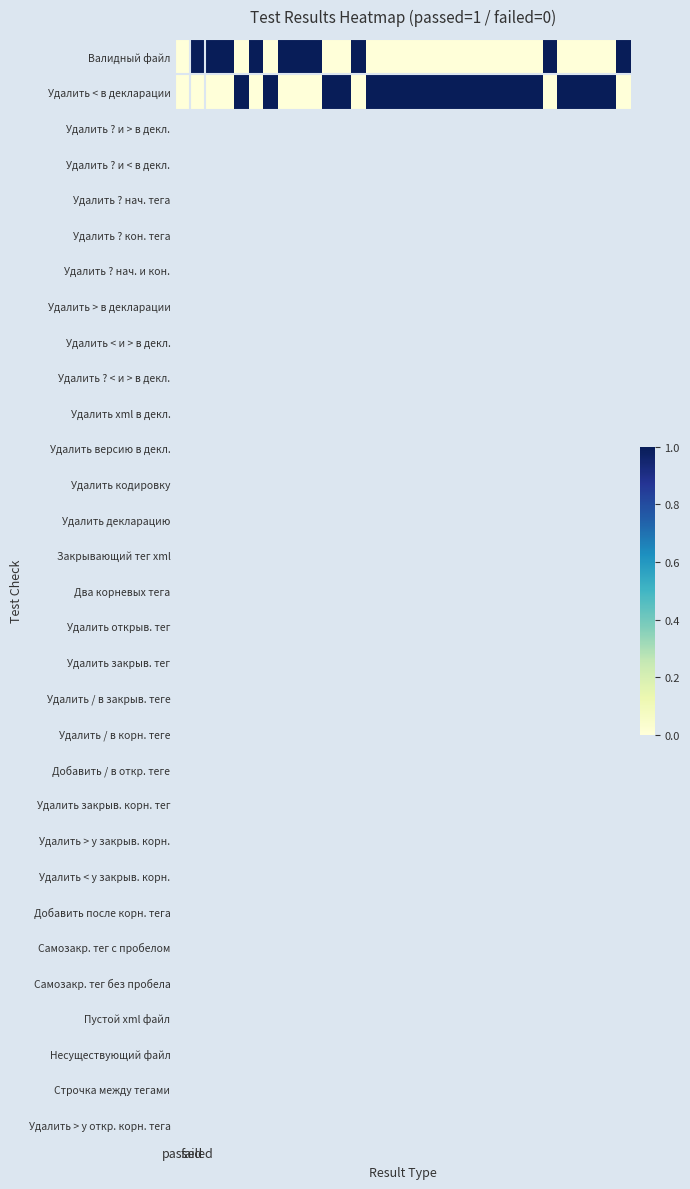

Count the number of categories in the chart.

31